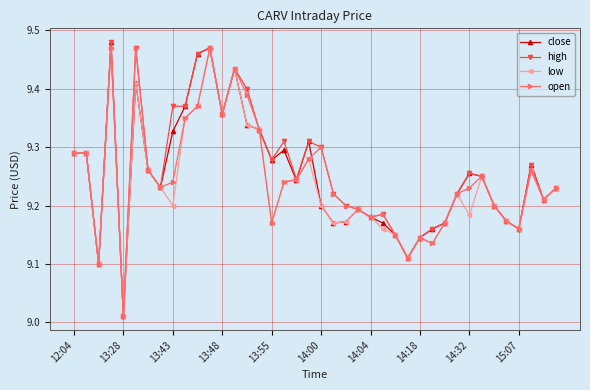

True or false: low has more than 1 points higher than both neighbors.

True